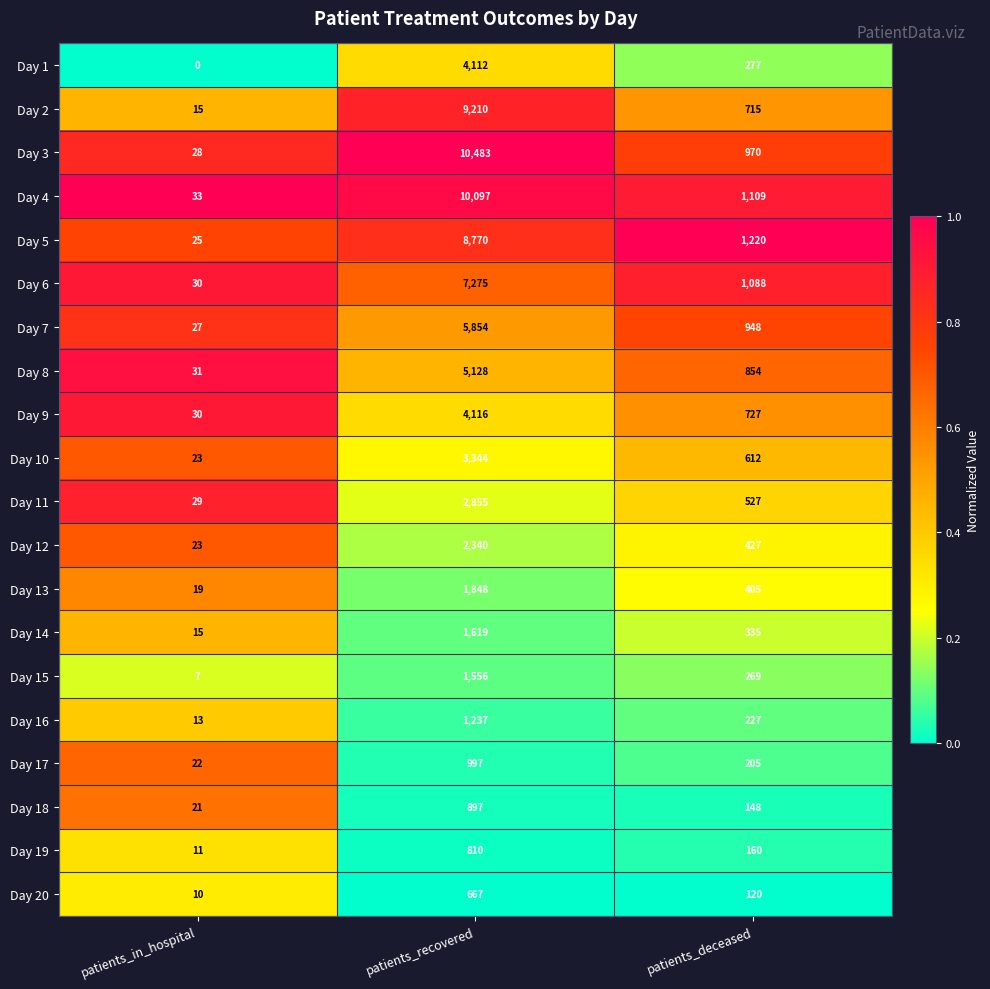

At which label does Day 10 first exceed 612?

patients_recovered